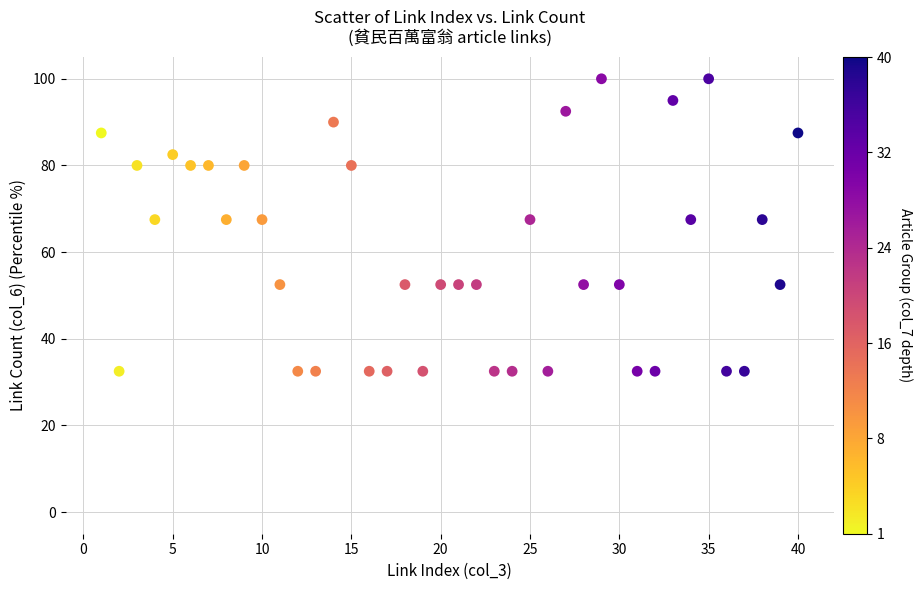

What is the range of X values (max minus min)?

39.0